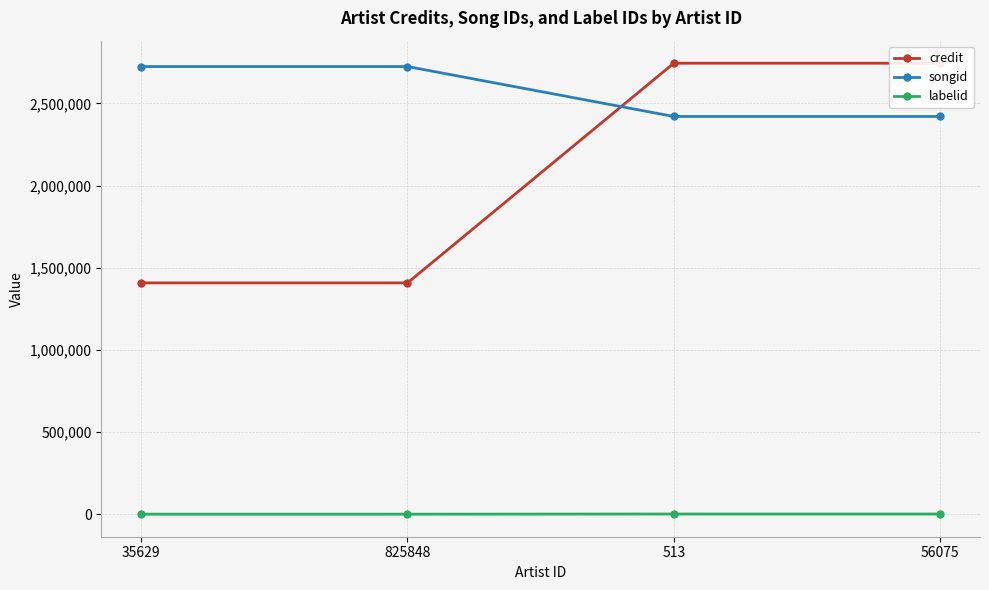

Where is credit nearest to the value 2076480?

35629